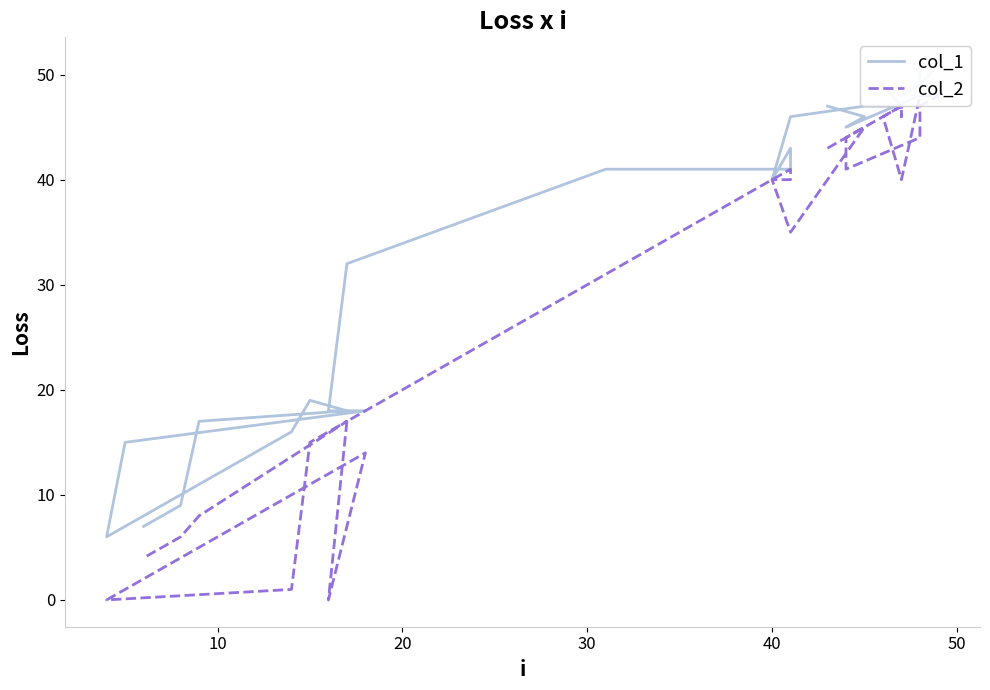

What is the maximum value for col_2?

48